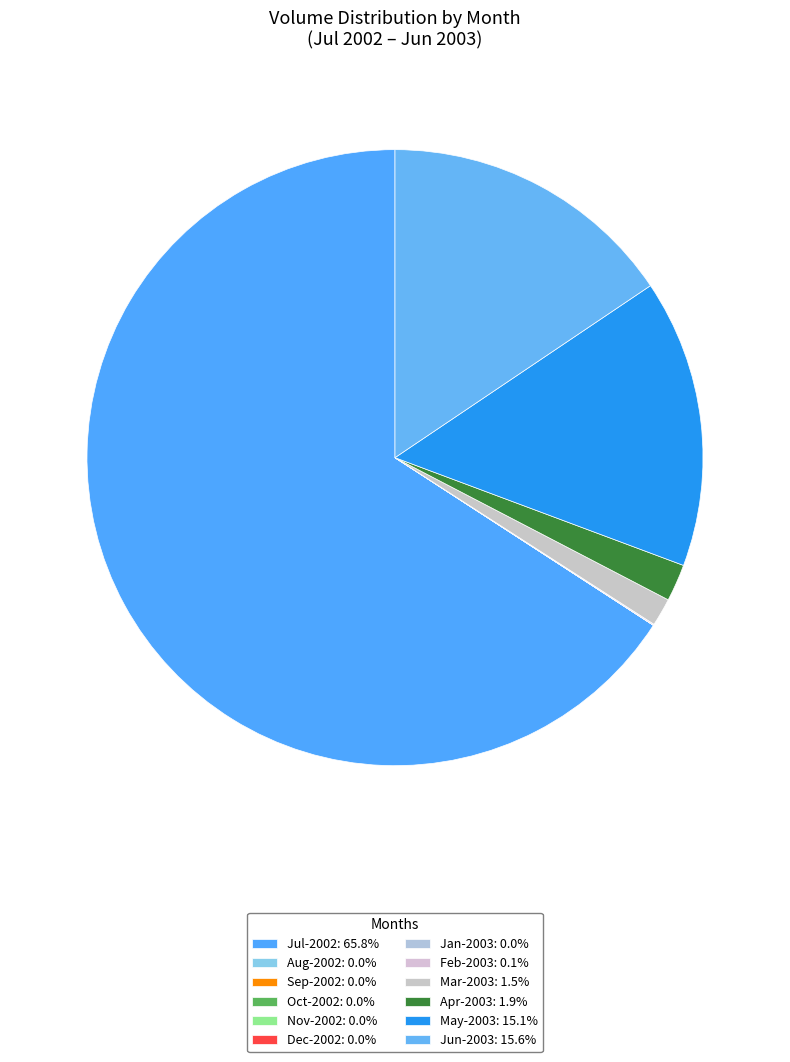

Rank the categories by value from highest to lowest.

7, 6, 5, 4, 3, 2, 8, 9, 10, 11, 12, 1